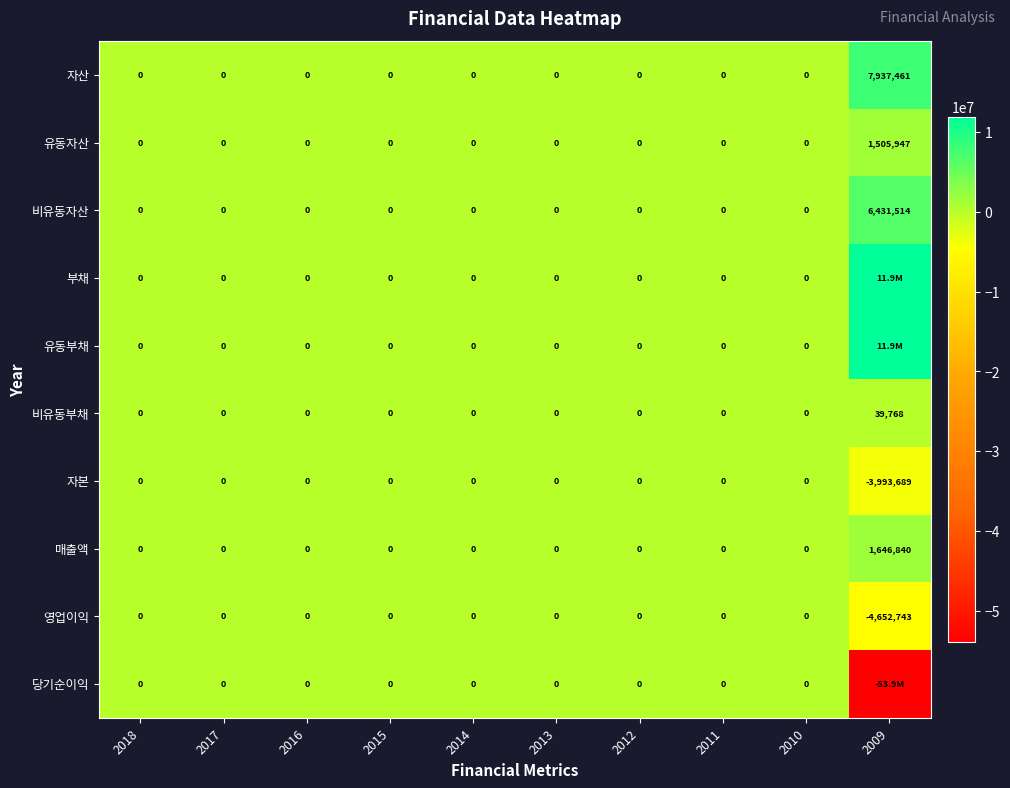

True or false: 자본 has a value of 2515192 at 2010.

False